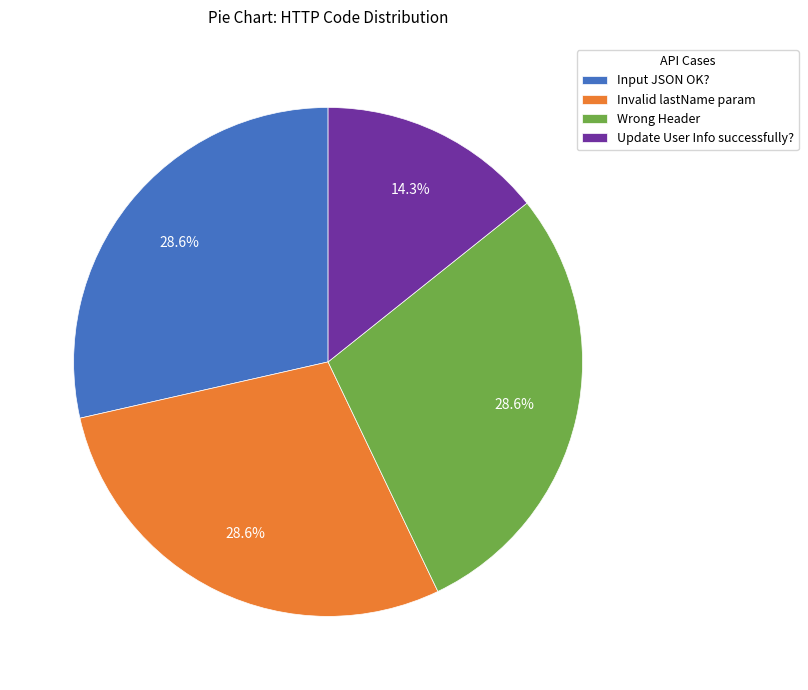

True or false: Invalid lastName param accounts for 19% of the total.

False